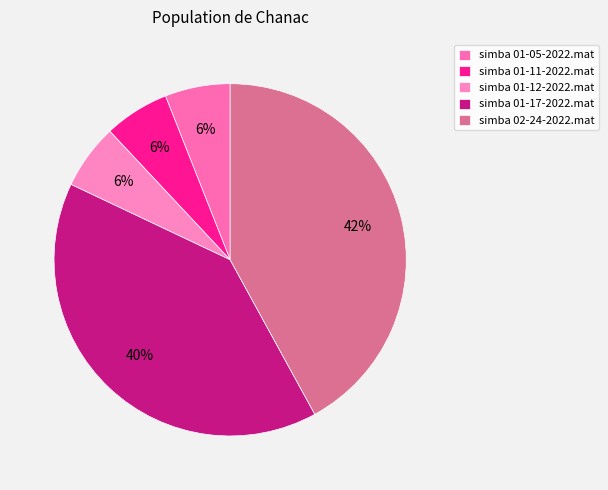

To the nearest percent, what portion does simba 01-11-2022.mat represent?

6%